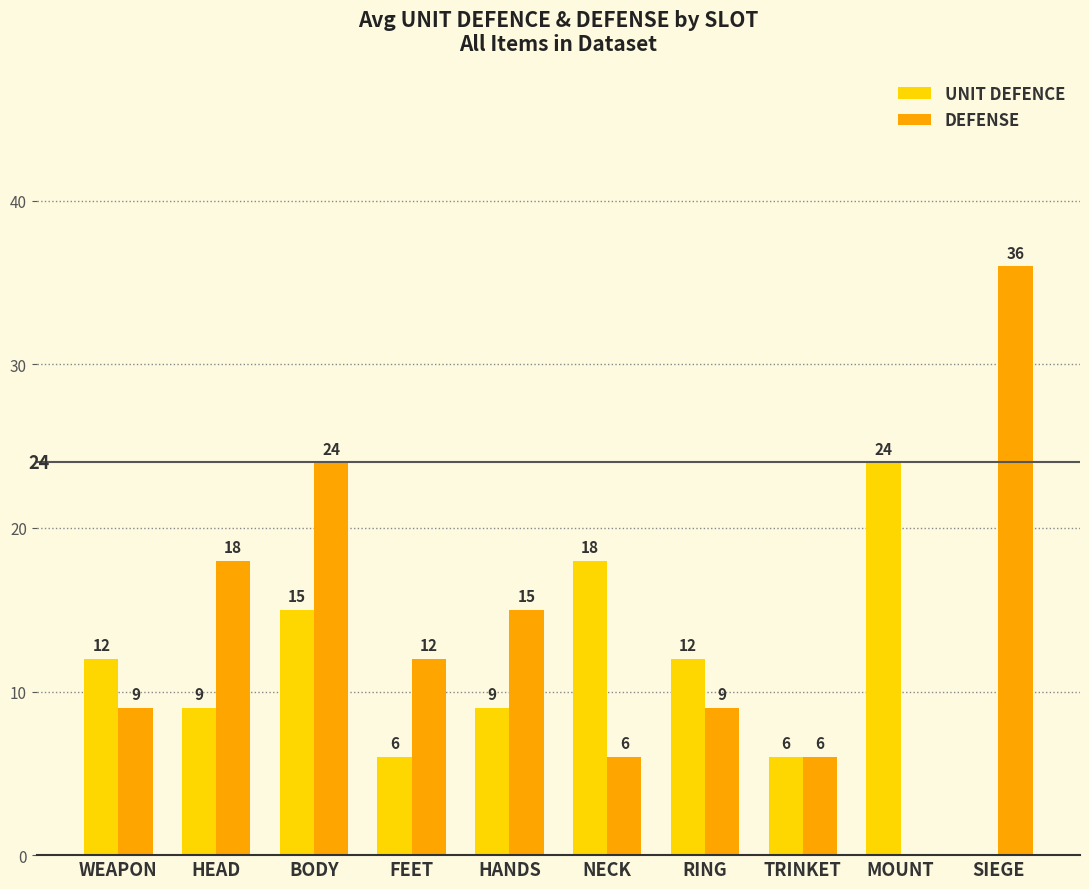

How many series are shown in this chart?

2